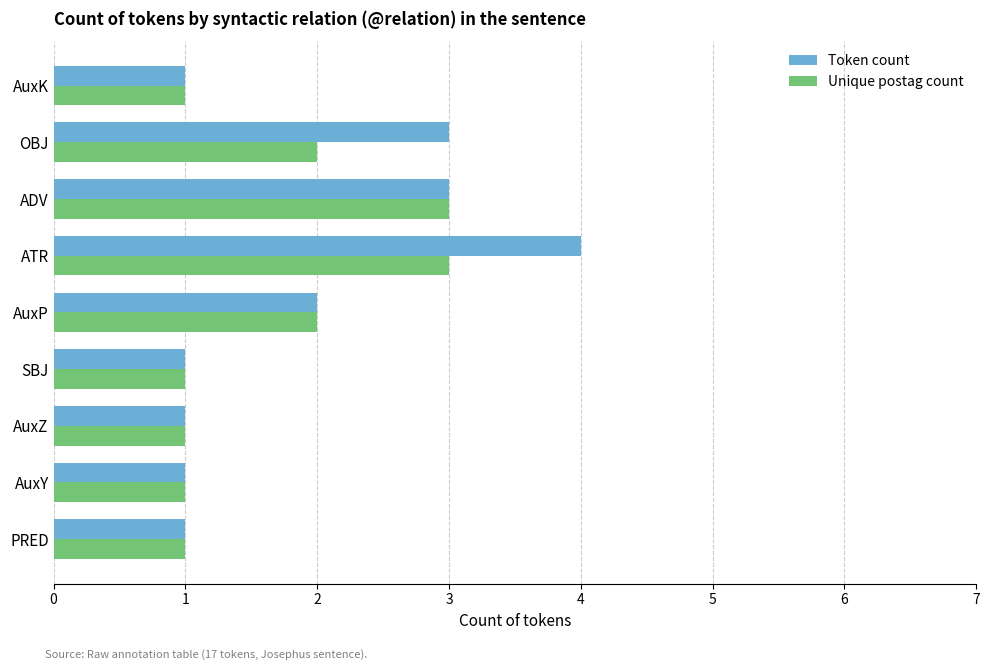

True or false: Token count has a value of 6 at ATR.

False